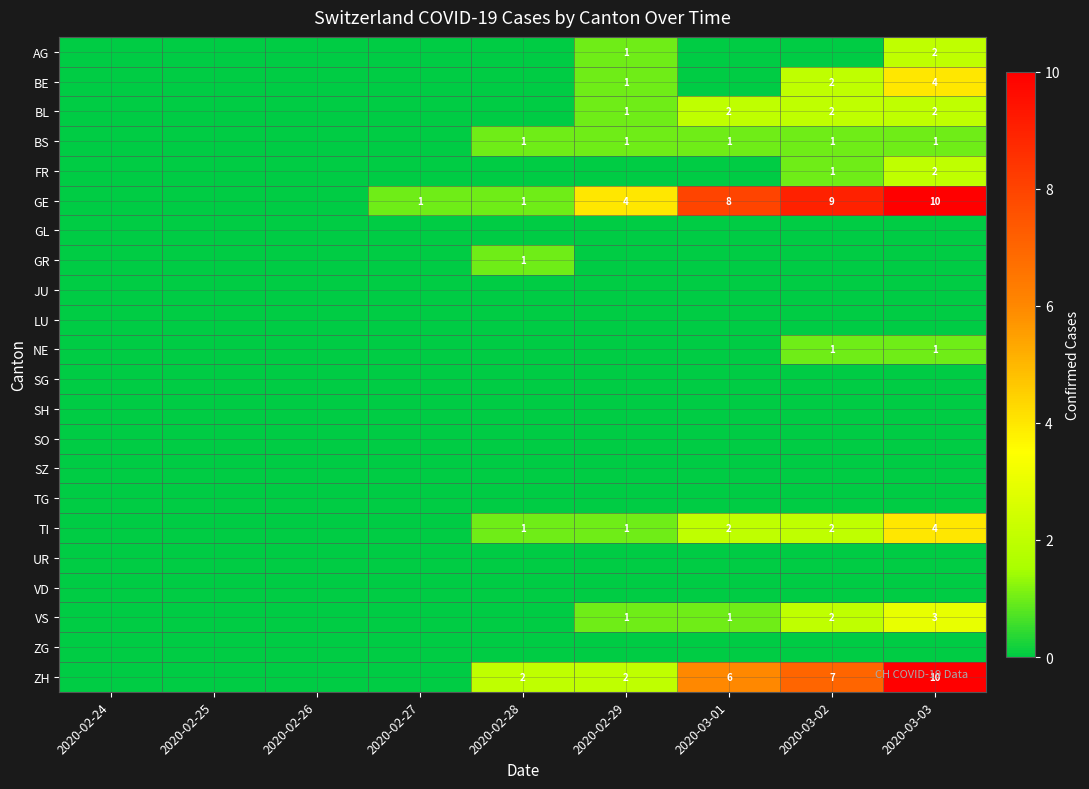

Count the number of categories in the chart.

9